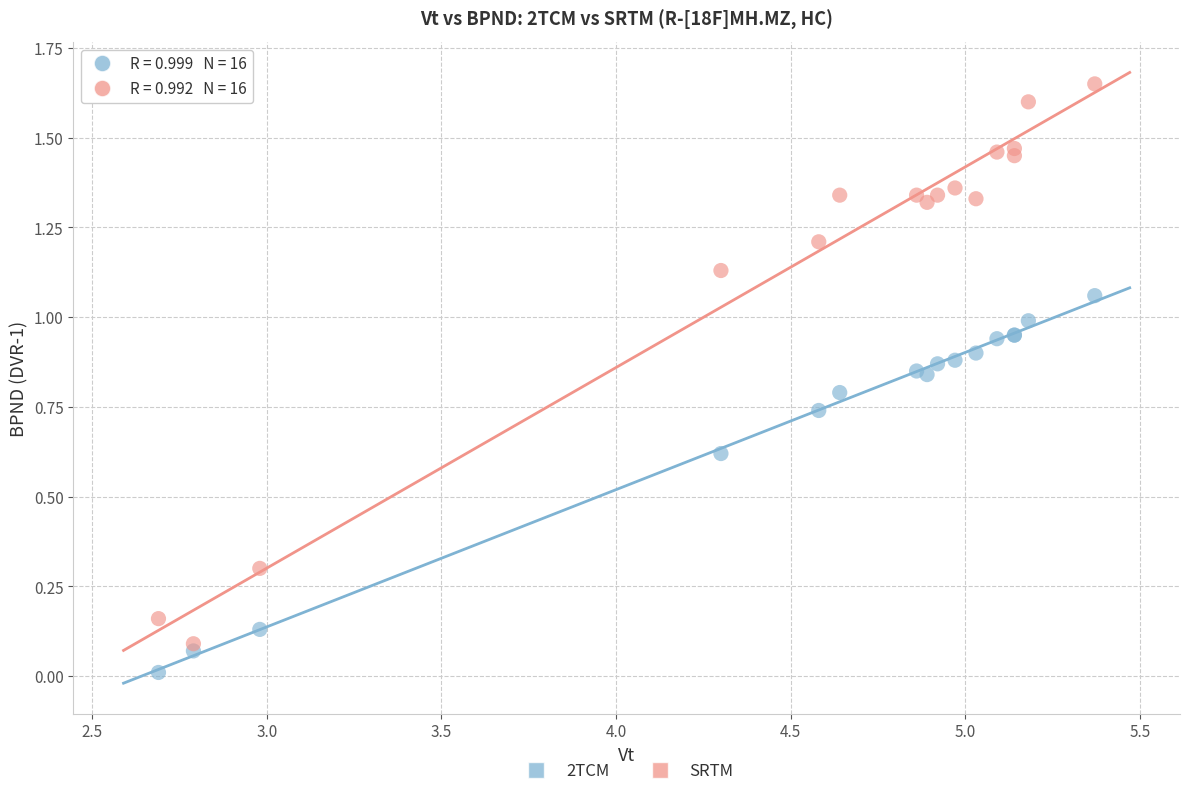

Which series contains the lowest Y value?

2TCM